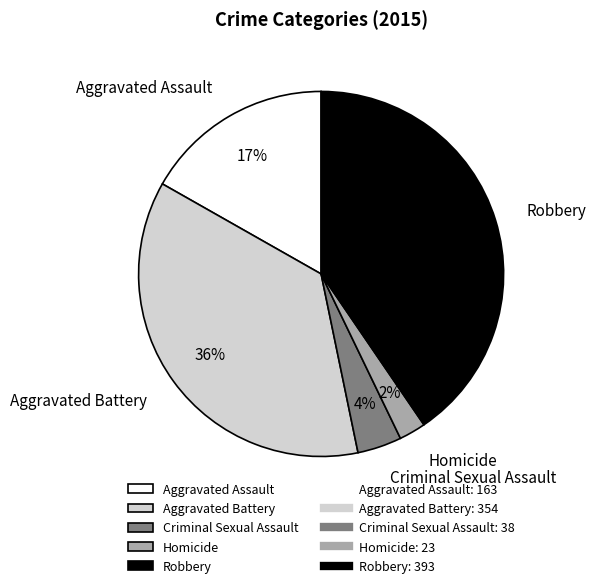

True or false: Aggravated Battery accounts for 36% of the total.

True